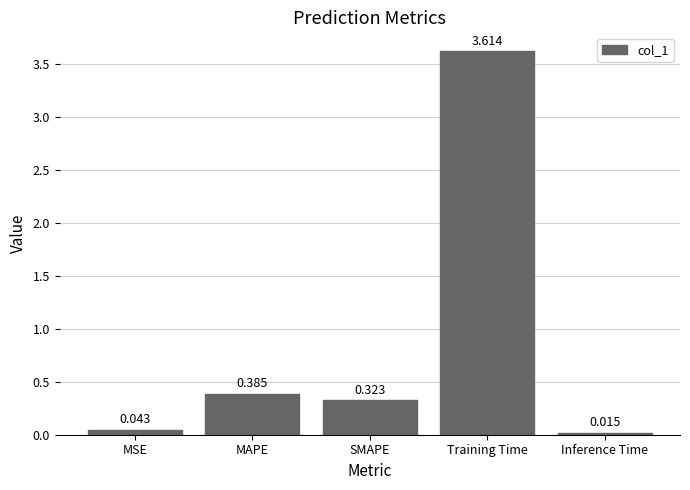

At which label is the value closest to 1?

MAPE